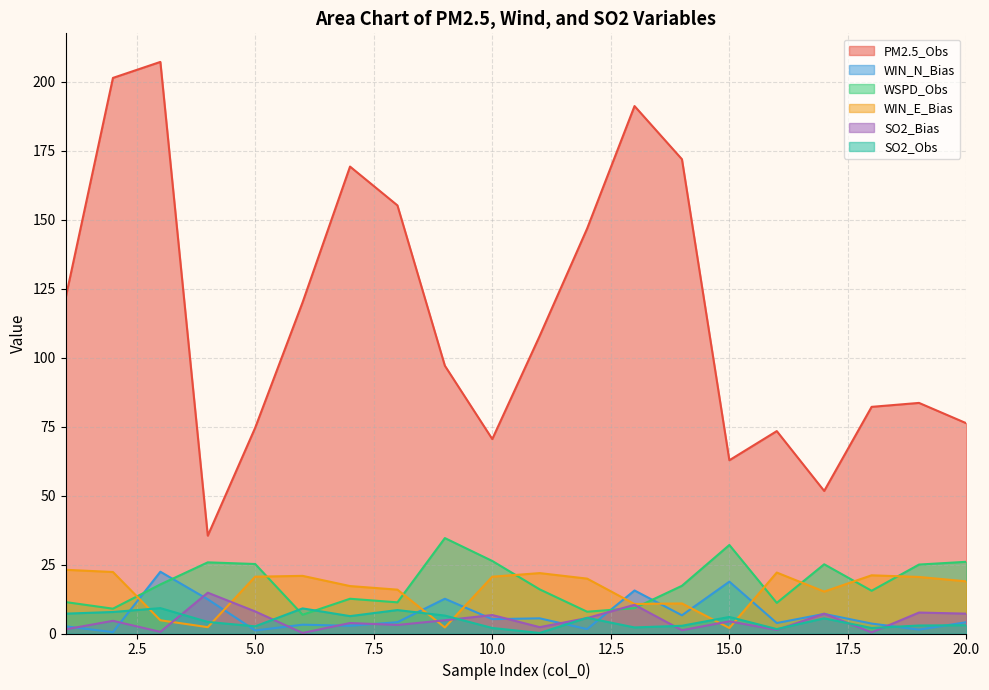

At which category does SO2_Obs reach its first local peak?

3